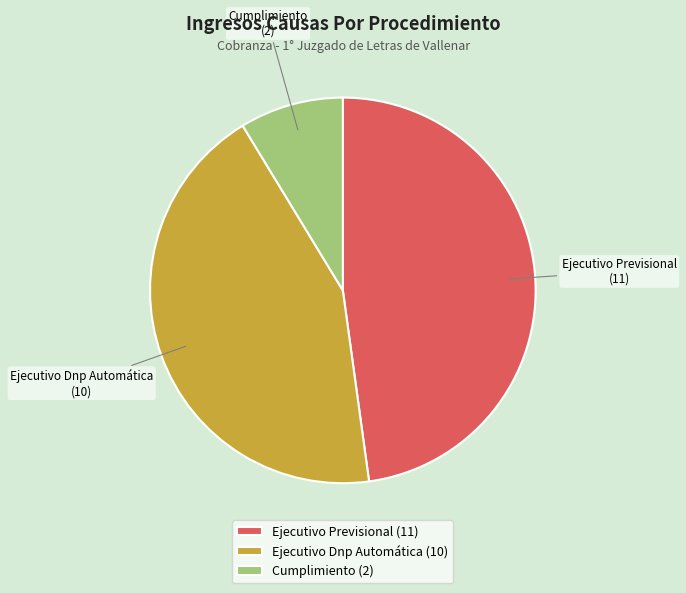

Does any single category account for the majority?

No